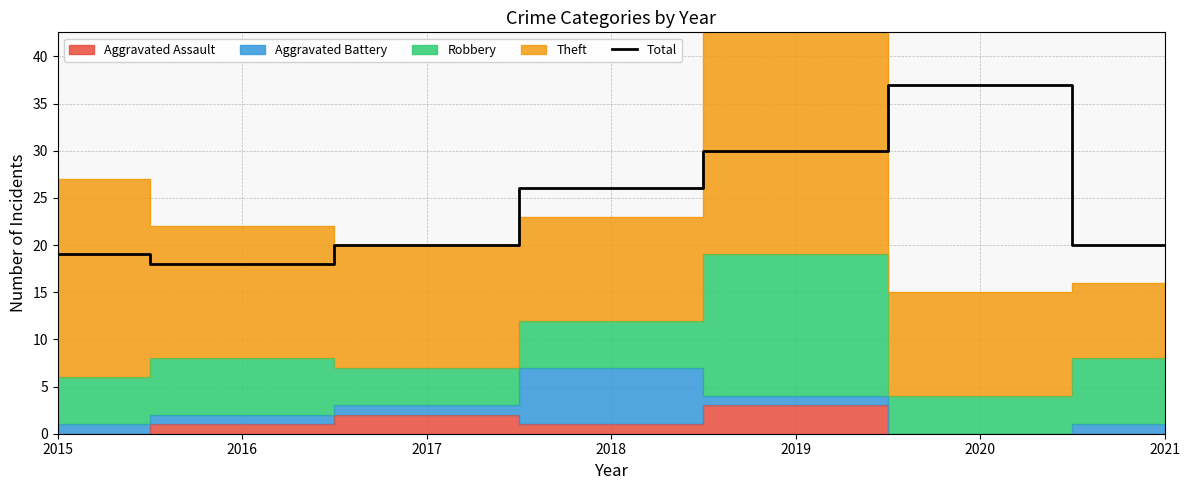

Approximately how many times larger is the value at 2019 compared to 2016?

1.7